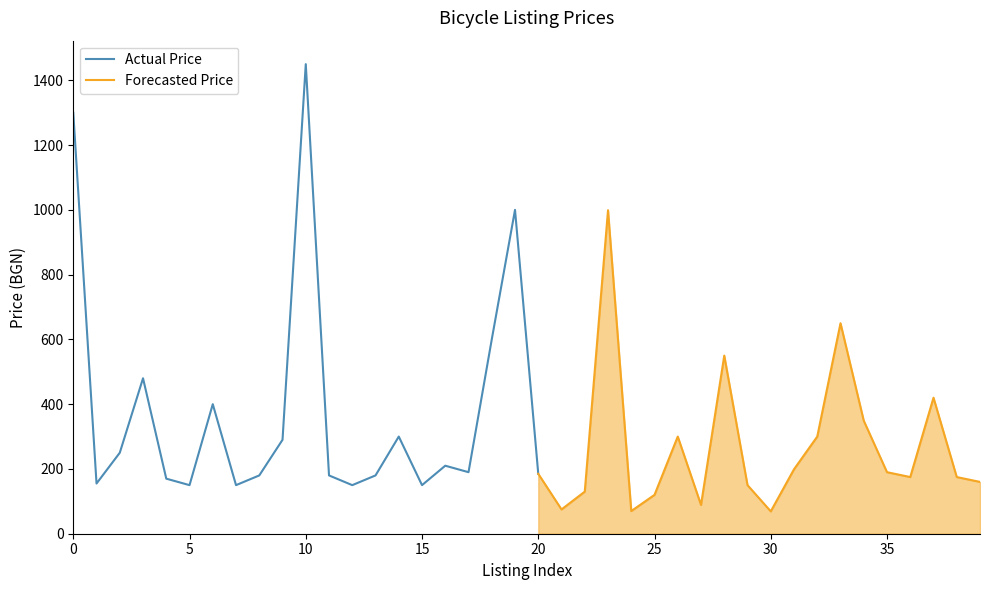

List the labels in order of value, largest first.

10, 0, 19, 23, 33, 18, 28, 3, 37, 6, 34, 14, 26, 32, 9, 2, 16, 31, 17, 35, 20, 8, 11, 13, 36, 38, 4, 39, 1, 5, 7, 12, 15, 29, 22, 25, 27, 21, 24, 30